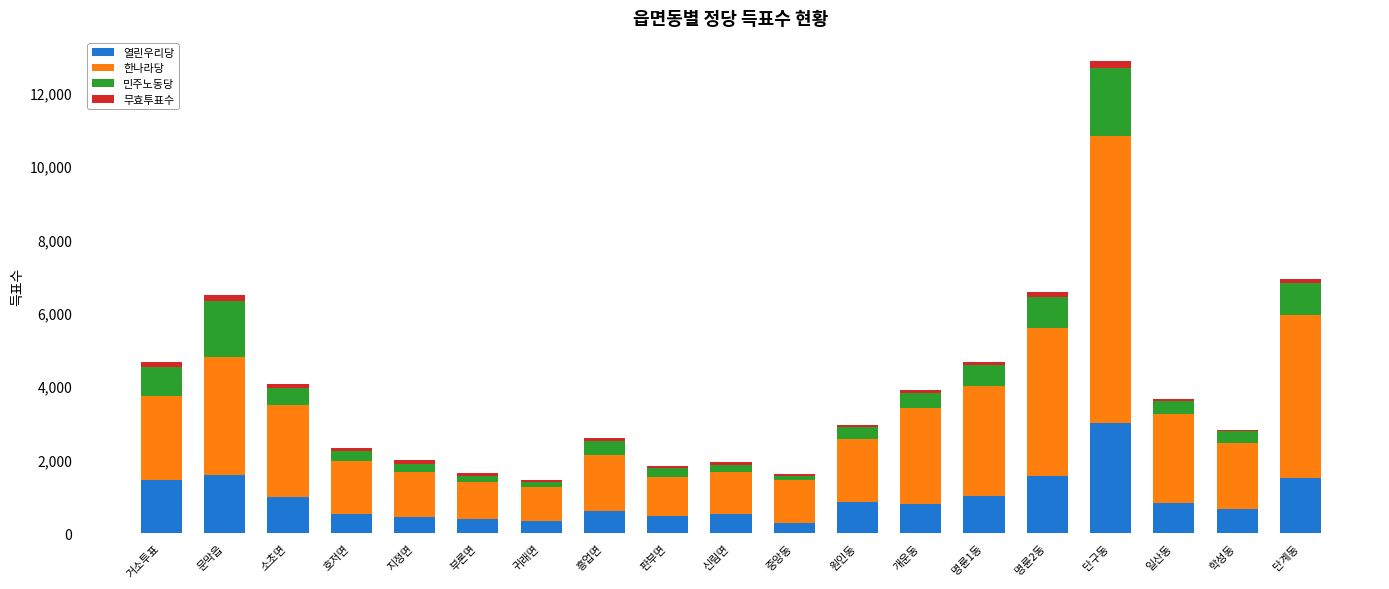

At which label does 열린우리당 reach its peak?

단구동